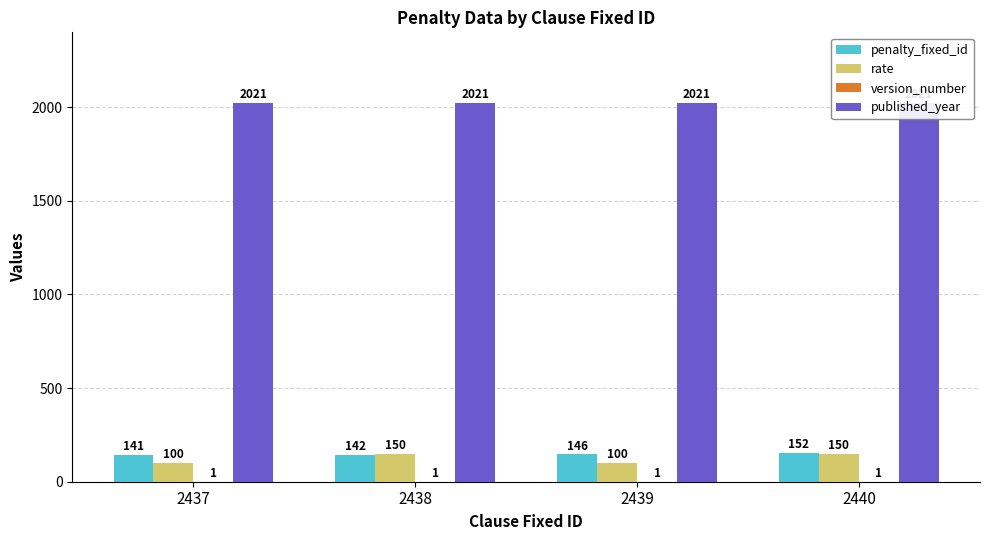

What is the sum of all penalty_fixed_id values?

581